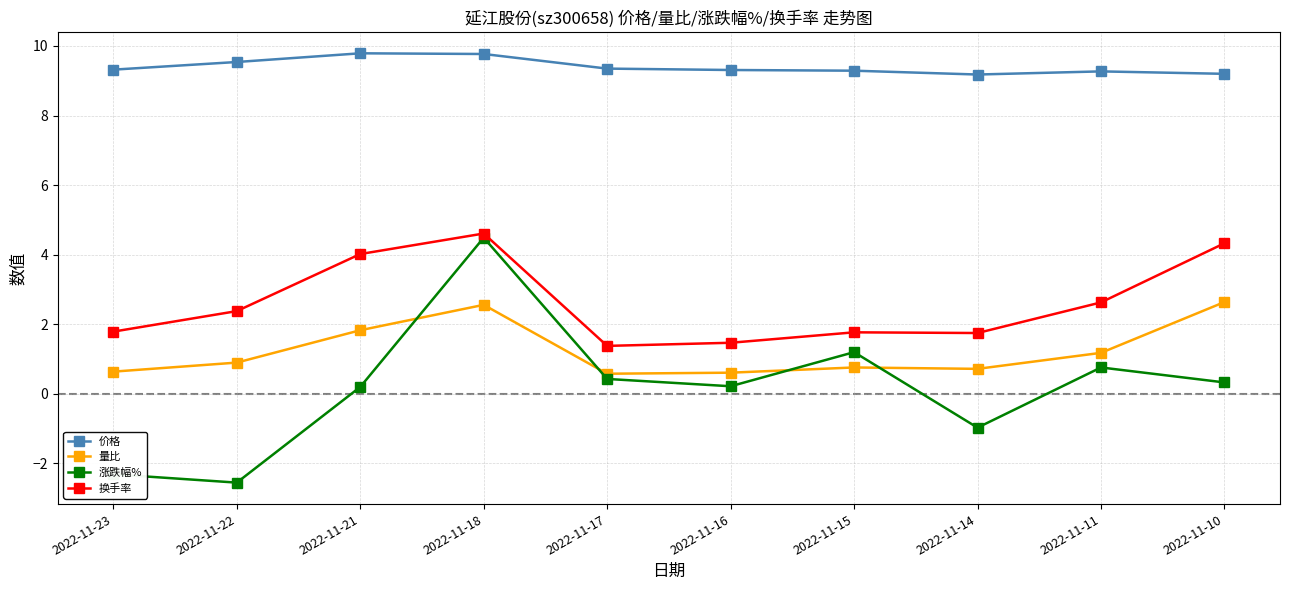

The value of 价格 at 2022-11-15 is 9.3. True or false?

True